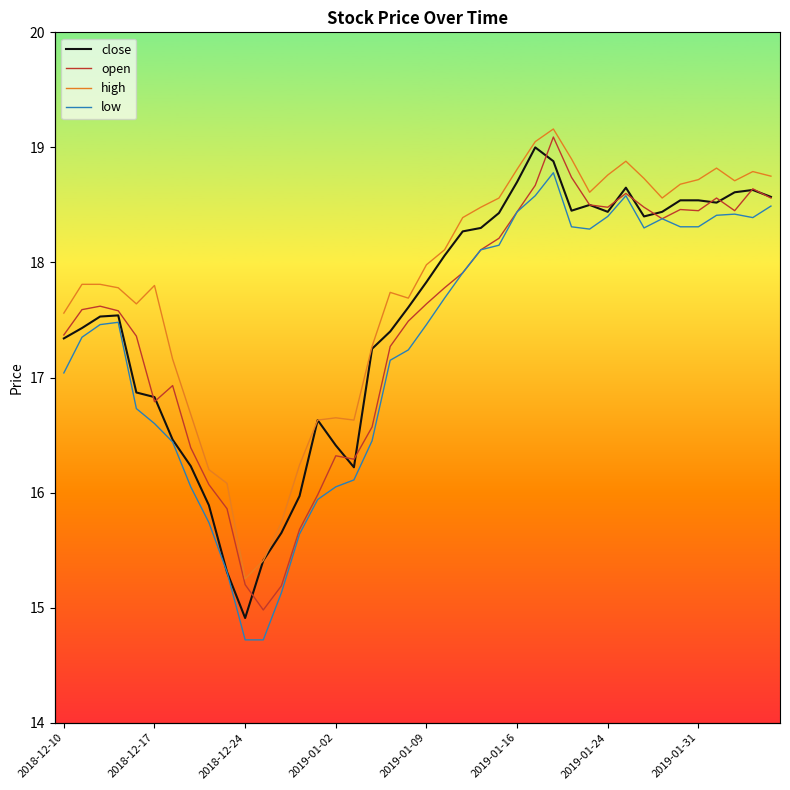

Between 20 and 26, which series saw the biggest shift?

close